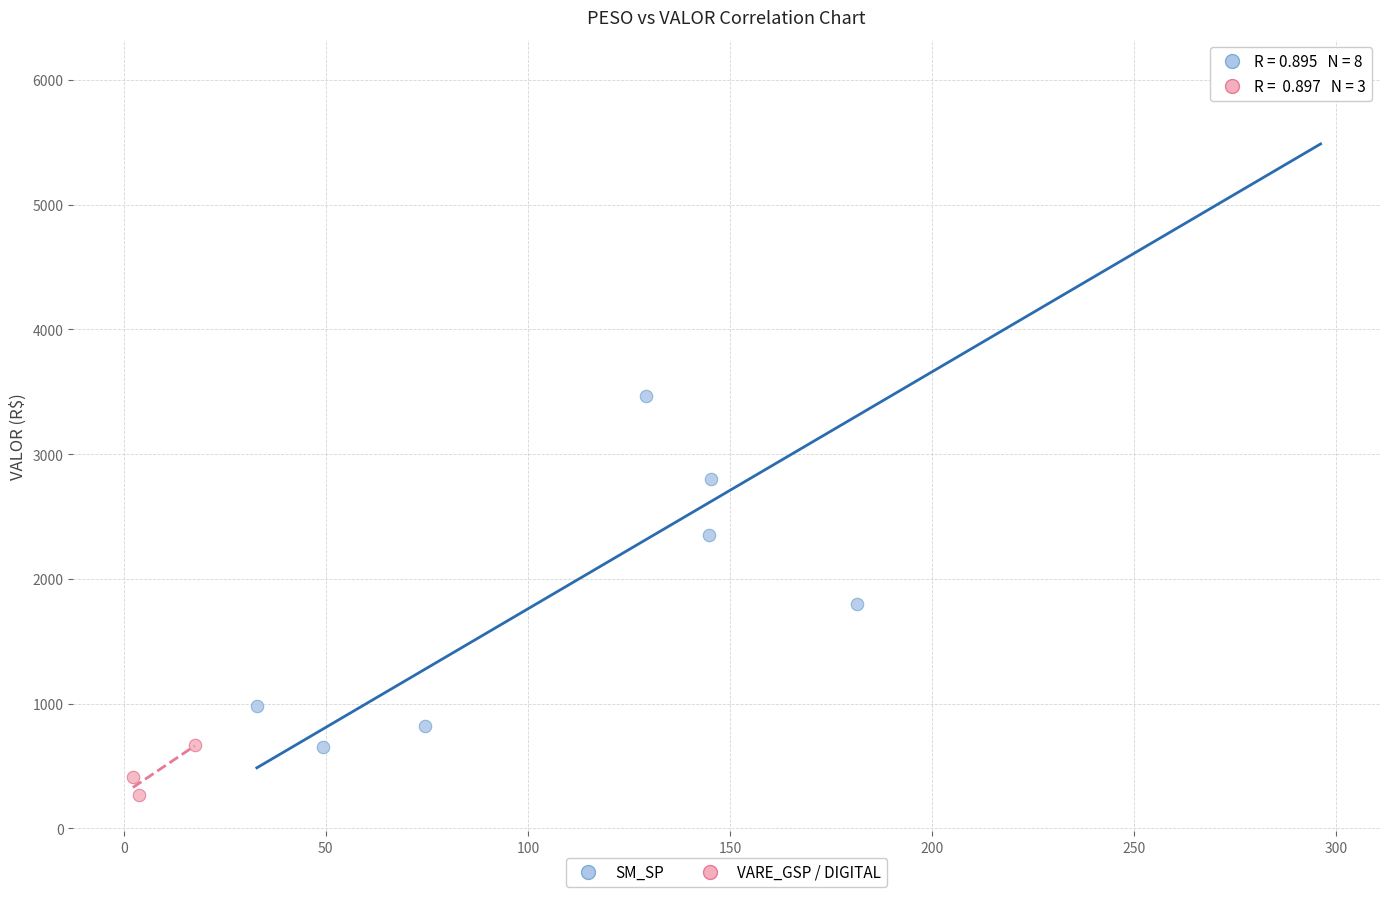

Which series has the widest spread of Y values?

SM_SP